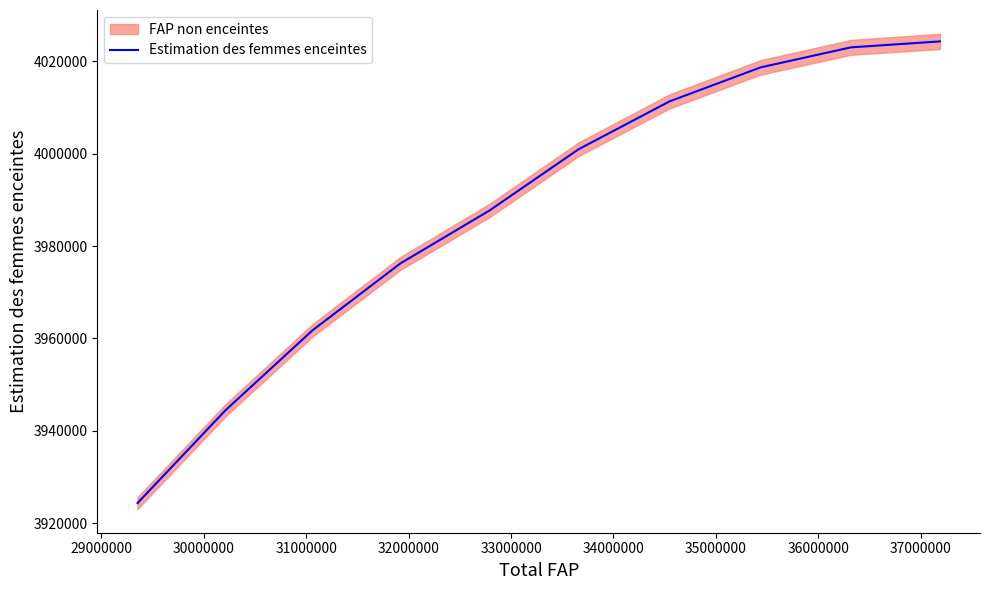

What is the value of the 2nd point from the left?

3944424.9